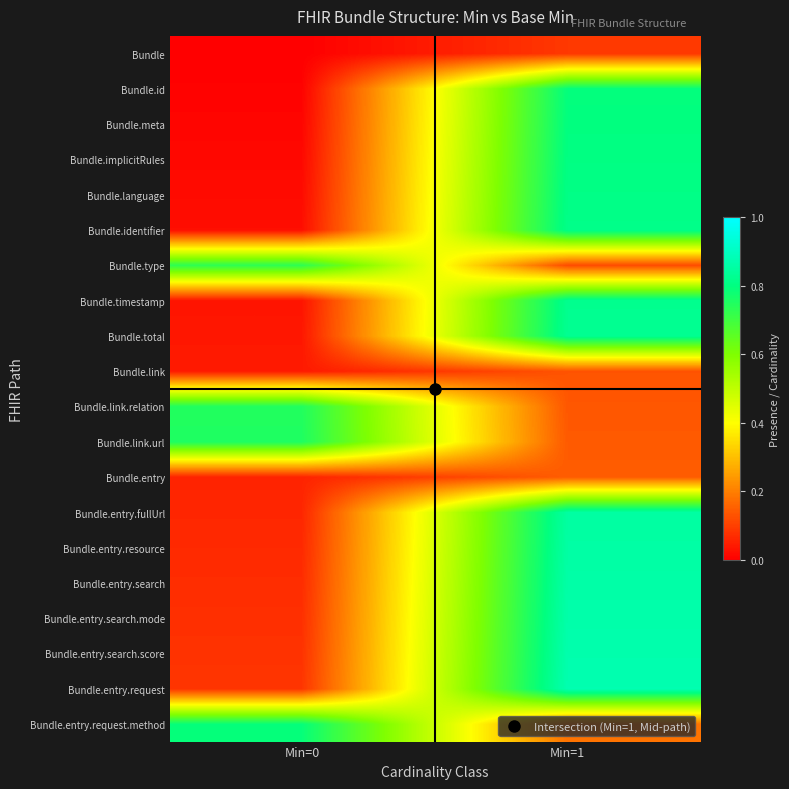

At which category is the sum across all series the highest?

Min=1